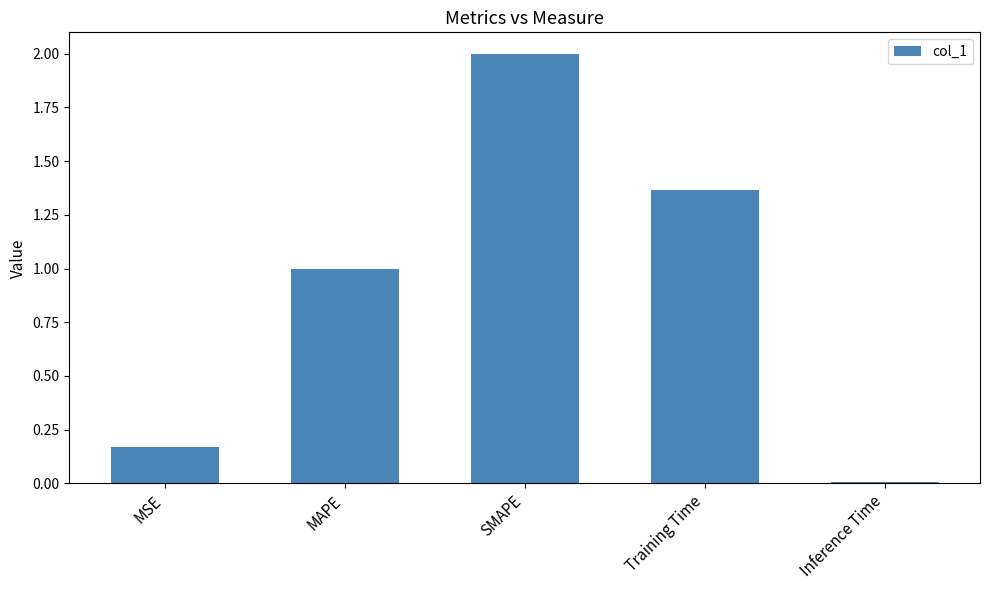

What is the label of the 1st bar from the right?

Inference Time